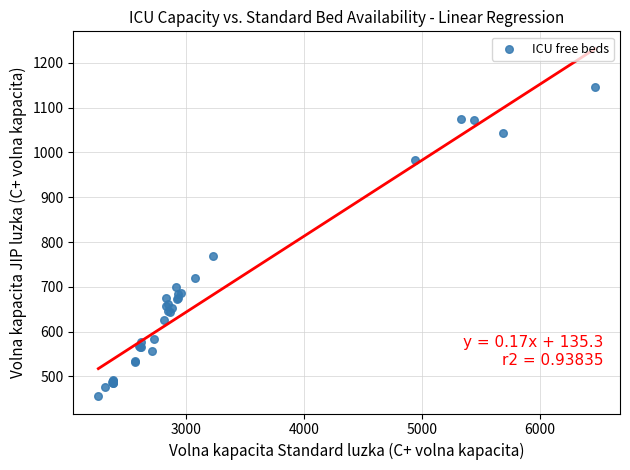

What Y value in the scatter plot is closest to 801?

769